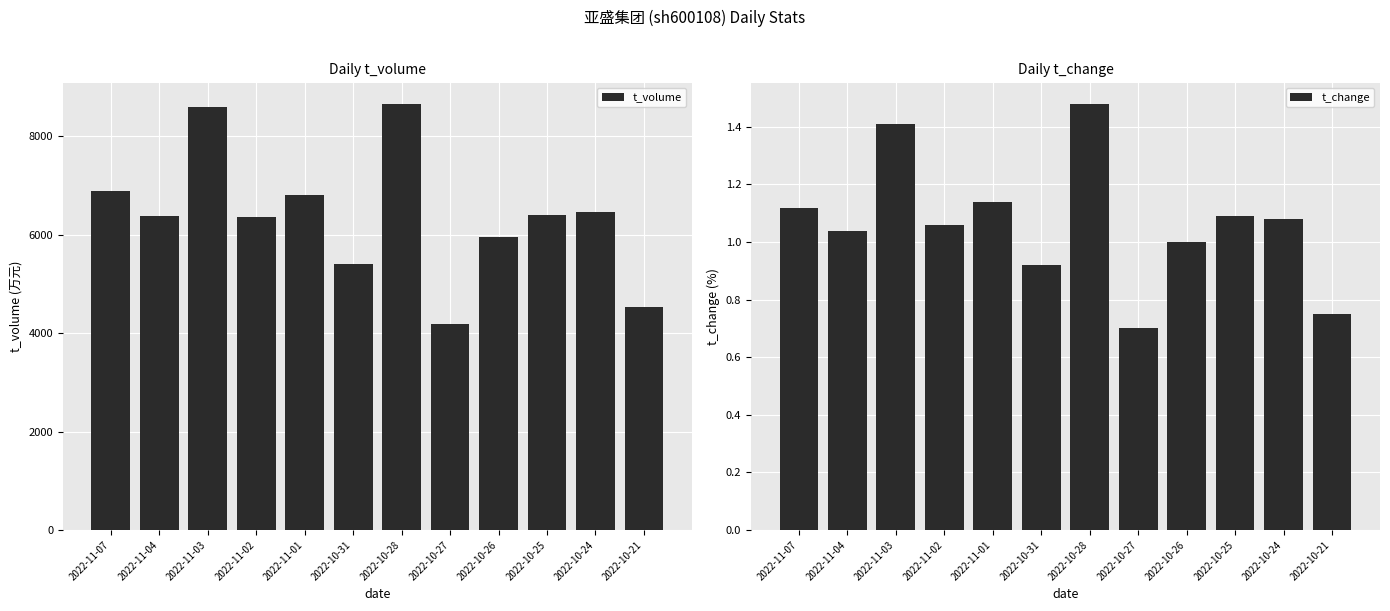

What position from the left is 2022-11-07?

1